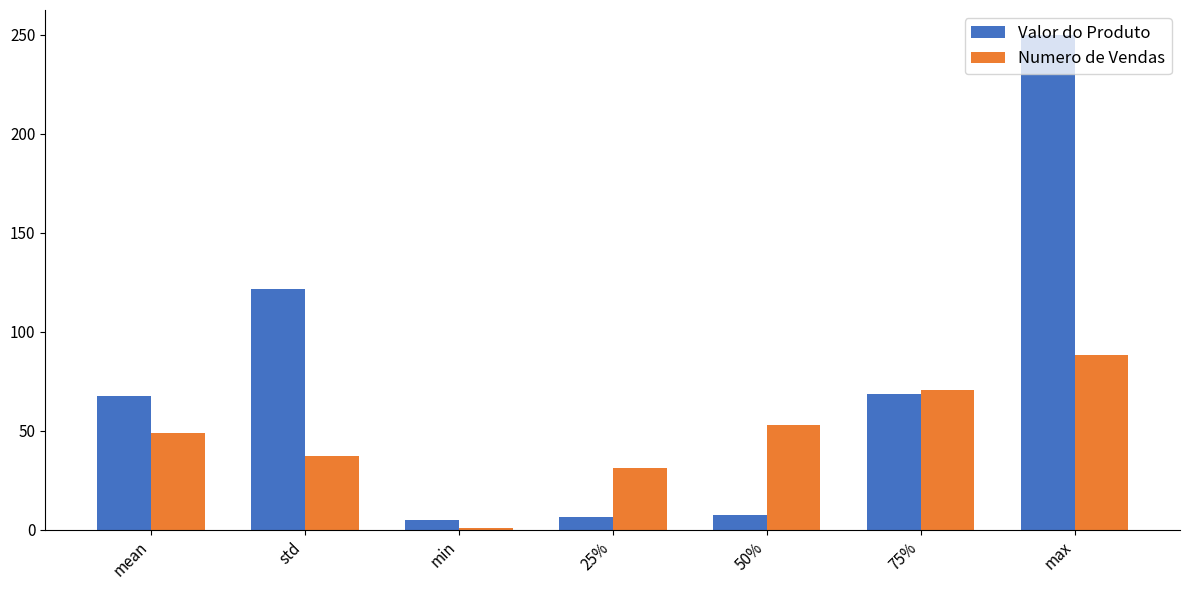

Read the Valor do Produto value at std.

121.7